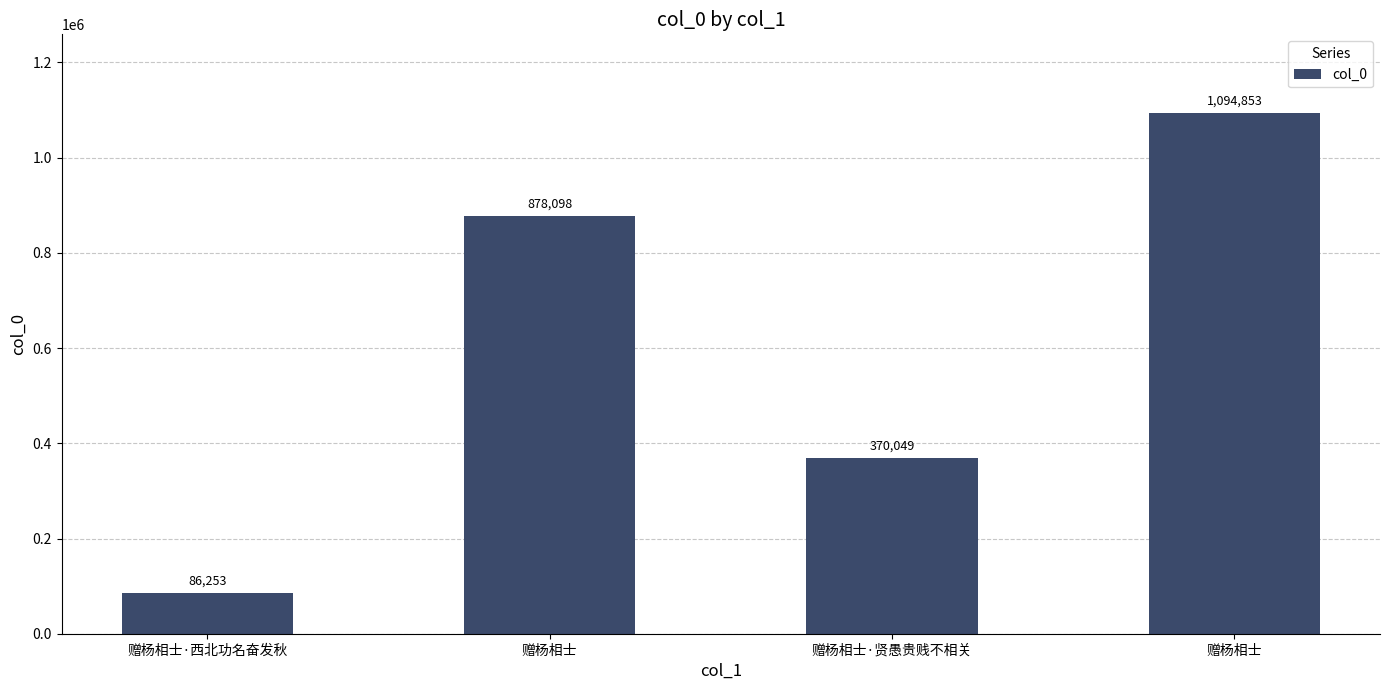

Reading left to right, extract all data points from this chart.

赠杨相士·西北功名奋发秋=86253	赠杨相士=878098	赠杨相士·贤愚贵贱不相关=370049	赠杨相士=1094853